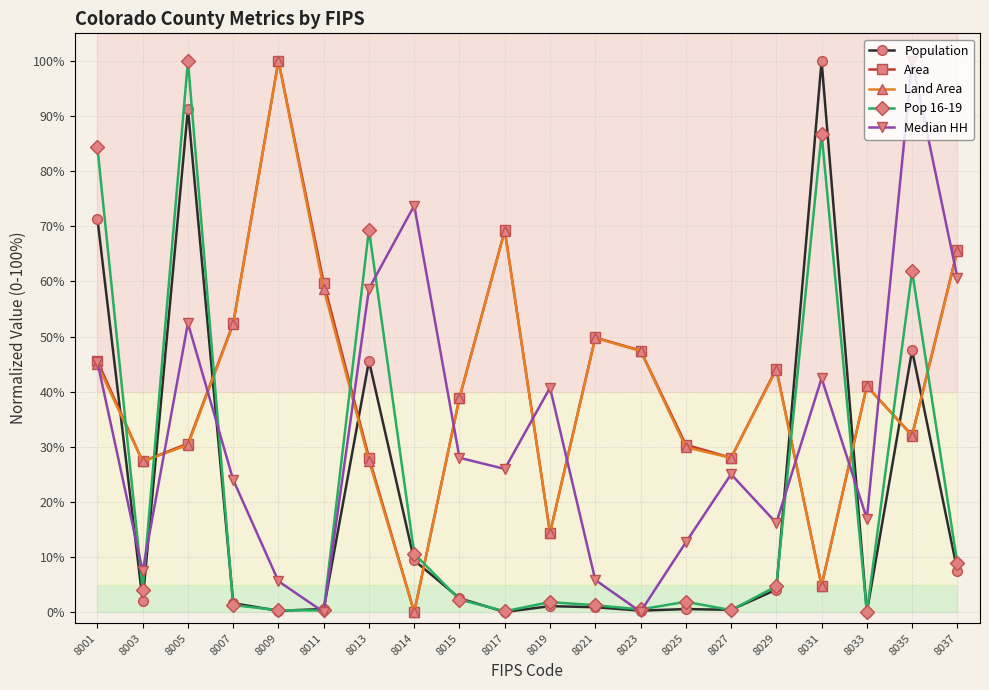

The Median HH series shows 52.4 at 8005. True or false?

True